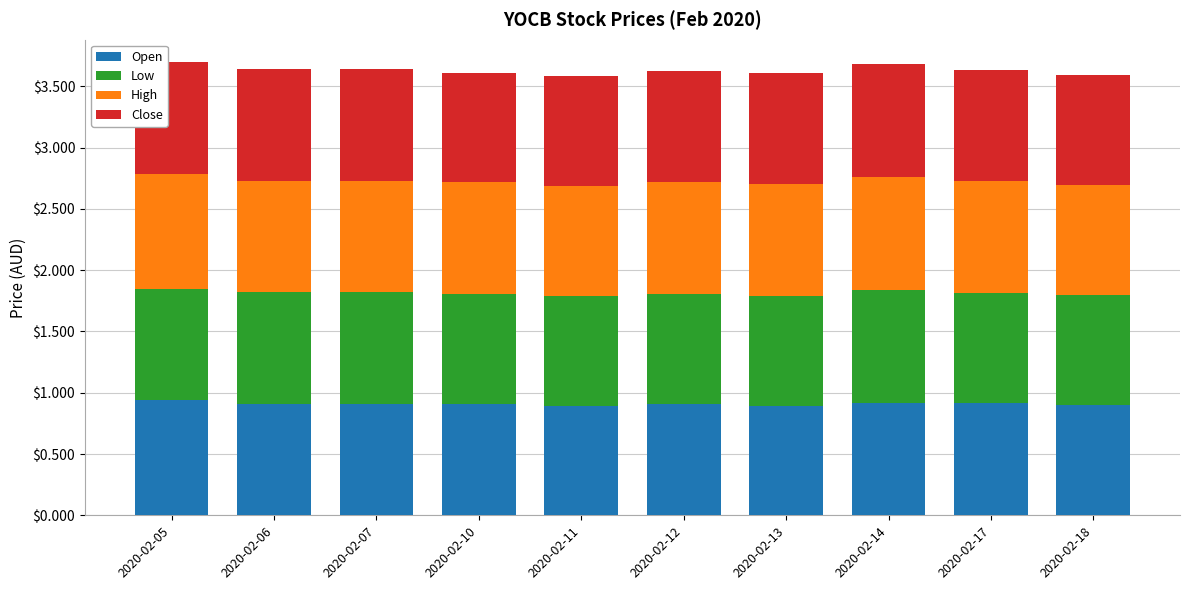

What is the total value across all series at 2020-02-06?

3.6